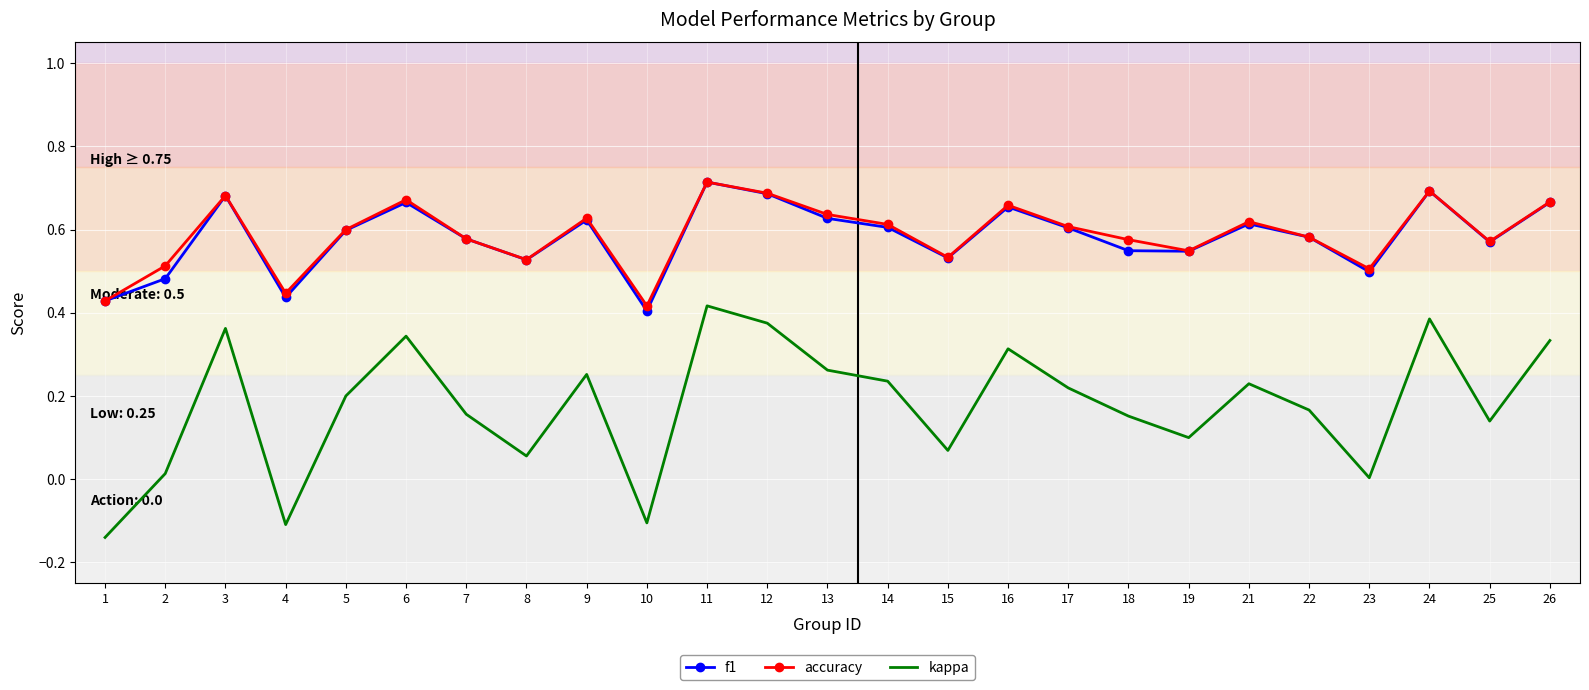

True or false: kappa and f1 intersect in this chart.

False